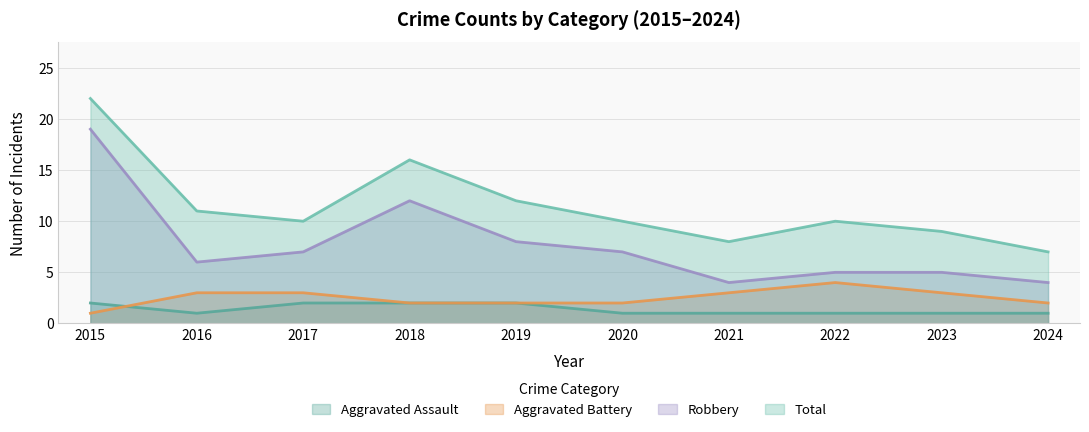

What are all the series names shown in the legend?

Aggravated Assault, Aggravated Battery, Robbery, Total